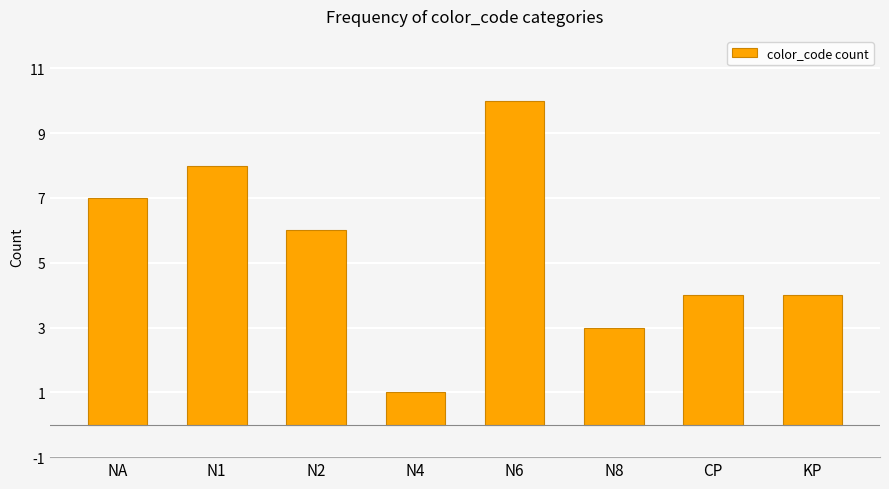

Reading left to right, list all the values displayed in this chart.

7	8	6	1	10	3	4	4